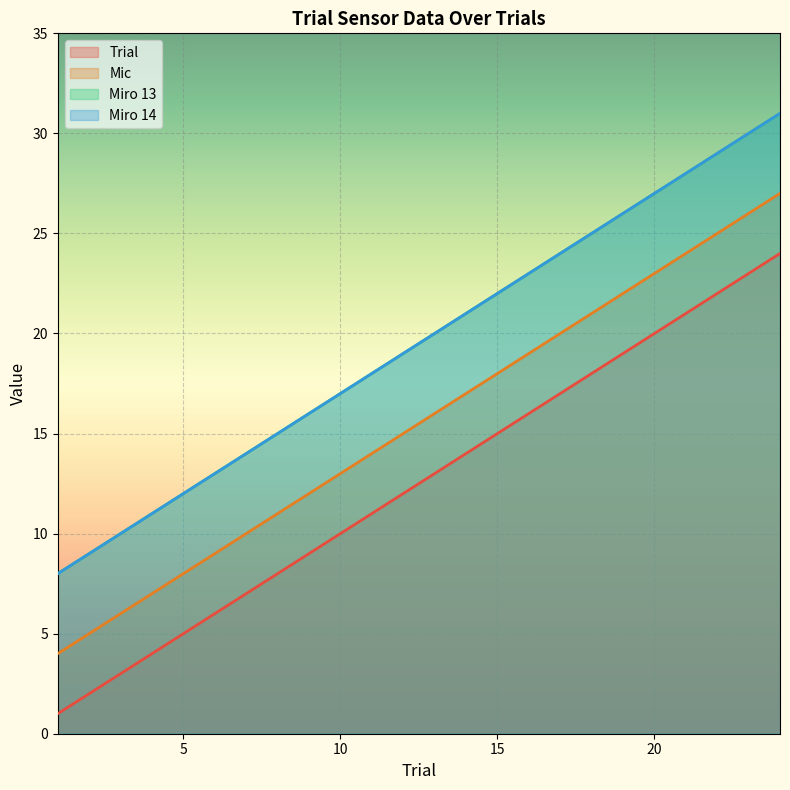

Rank the series at 20 from lowest to highest value.

Trial, Mic, Miro 13, Miro 14